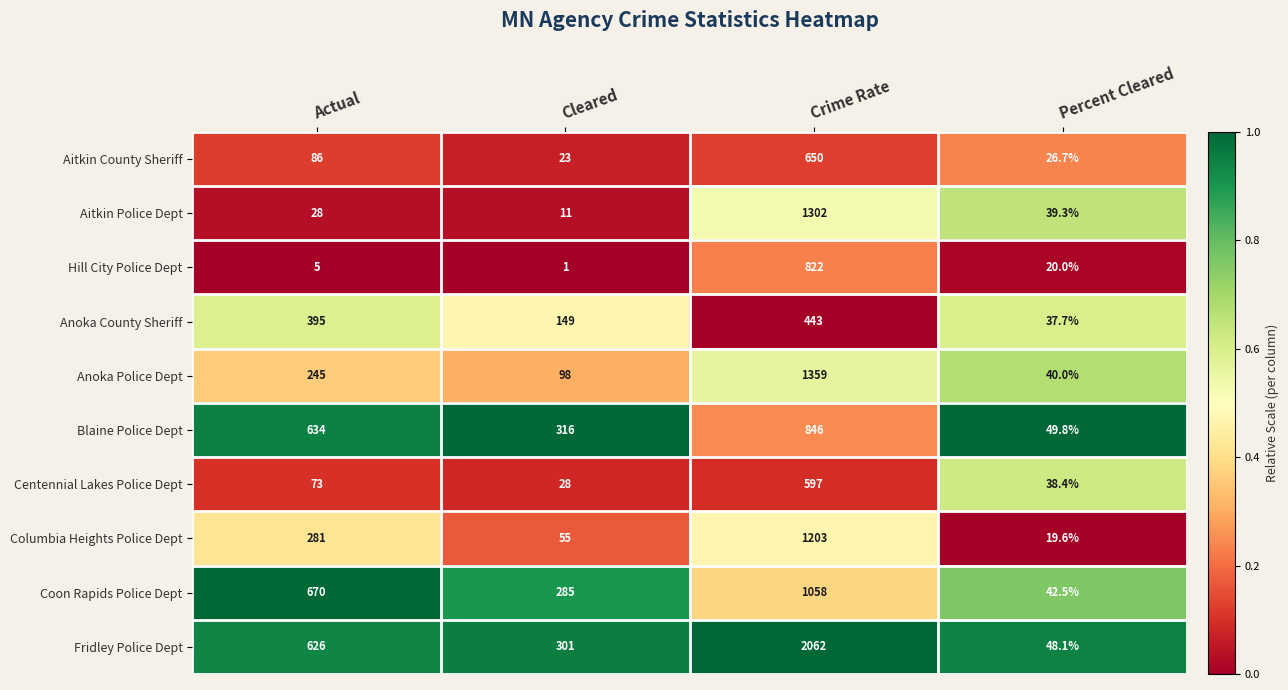

The value of Anoka County Sheriff at Percent Cleared is 37.7. True or false?

True